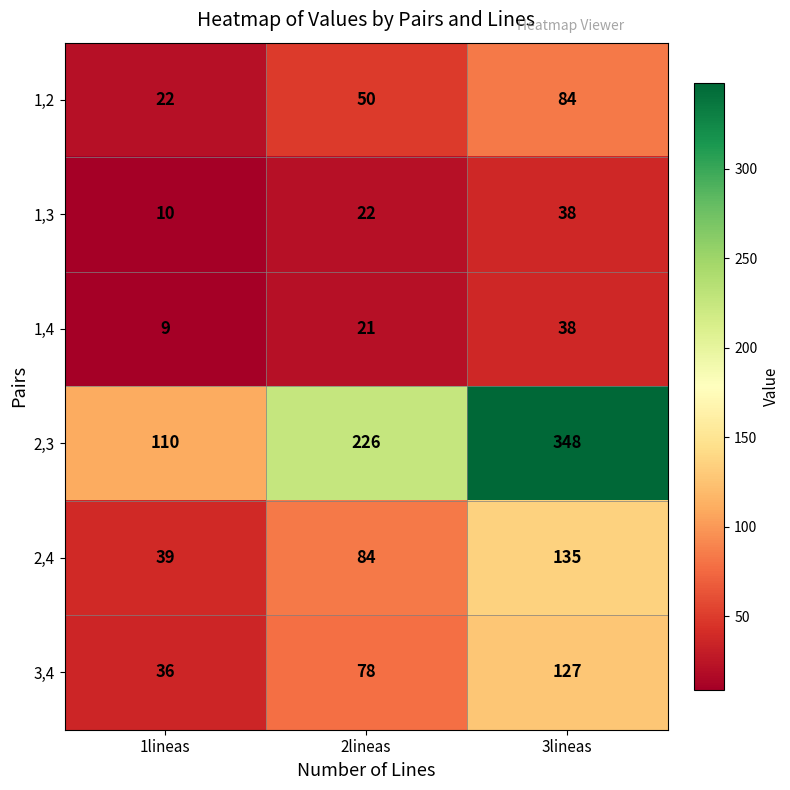

The value of 3,4 at 2lineas is 78. True or false?

True